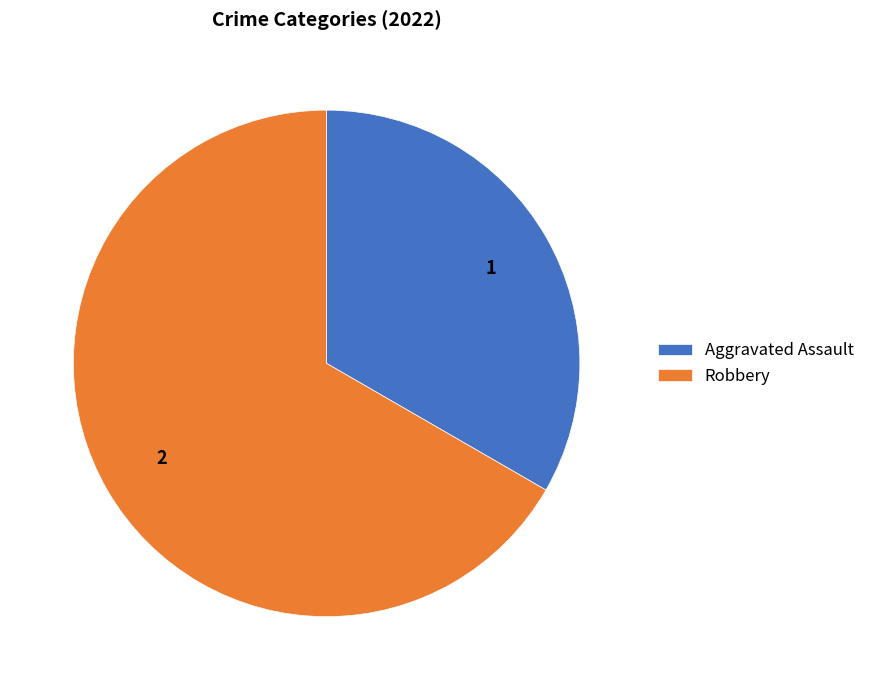

The Robbery slice represents 67% of the pie. True or false?

True